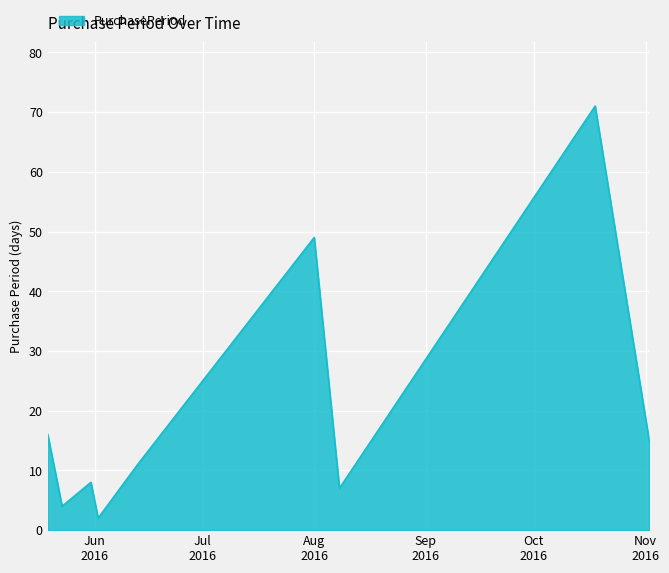

What is the difference between the maximum and minimum values?

69